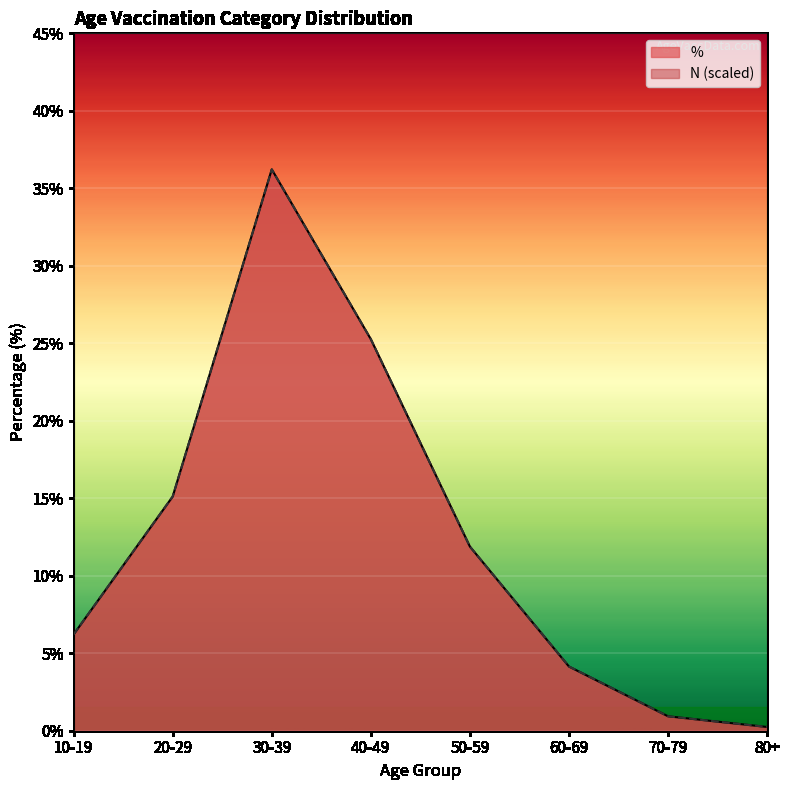

List the series in order of their peak value, lowest first.

%, N (scaled)